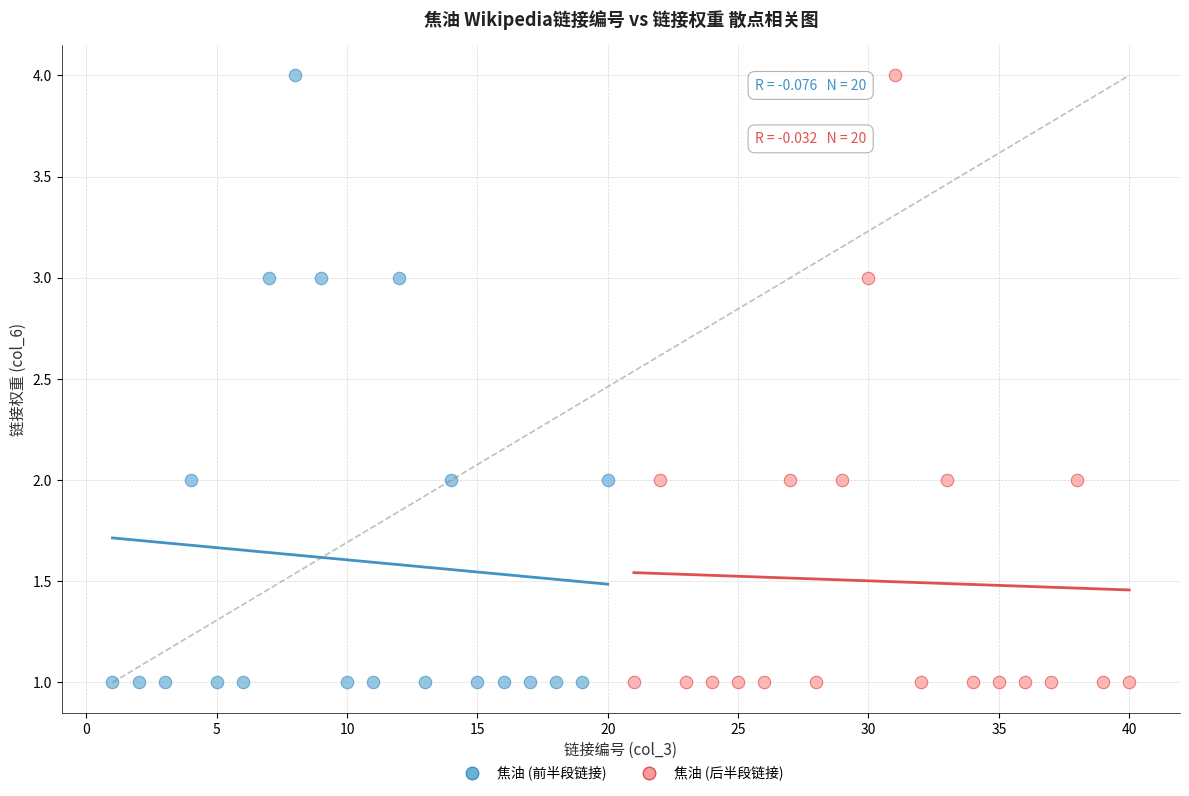

What are all the series names shown in the legend?

焦油 (前半段链接), 焦油 (后半段链接)